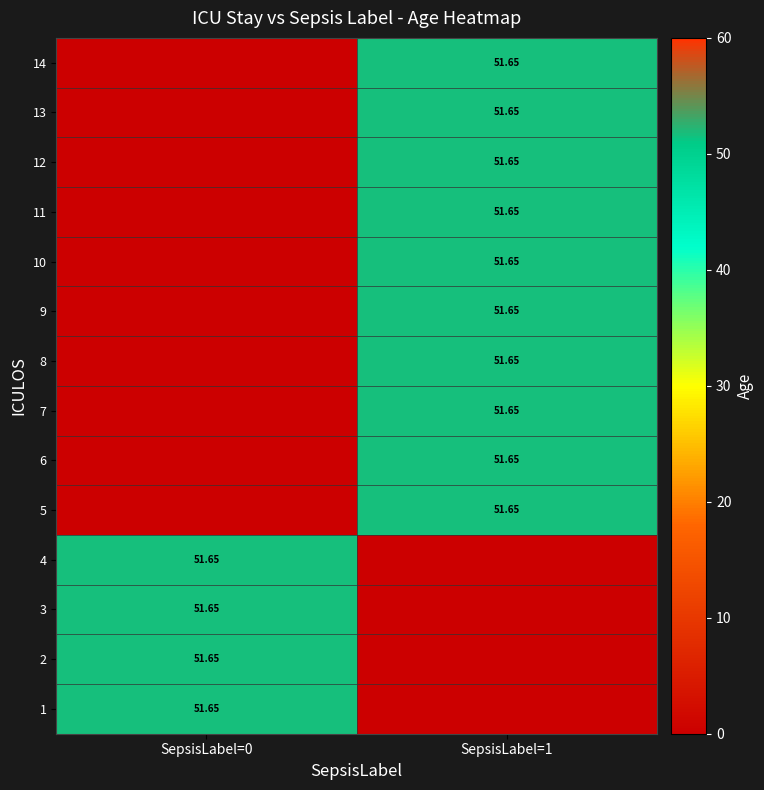

What is the spread (max minus min) of values at SepsisLabel=1?

51.6